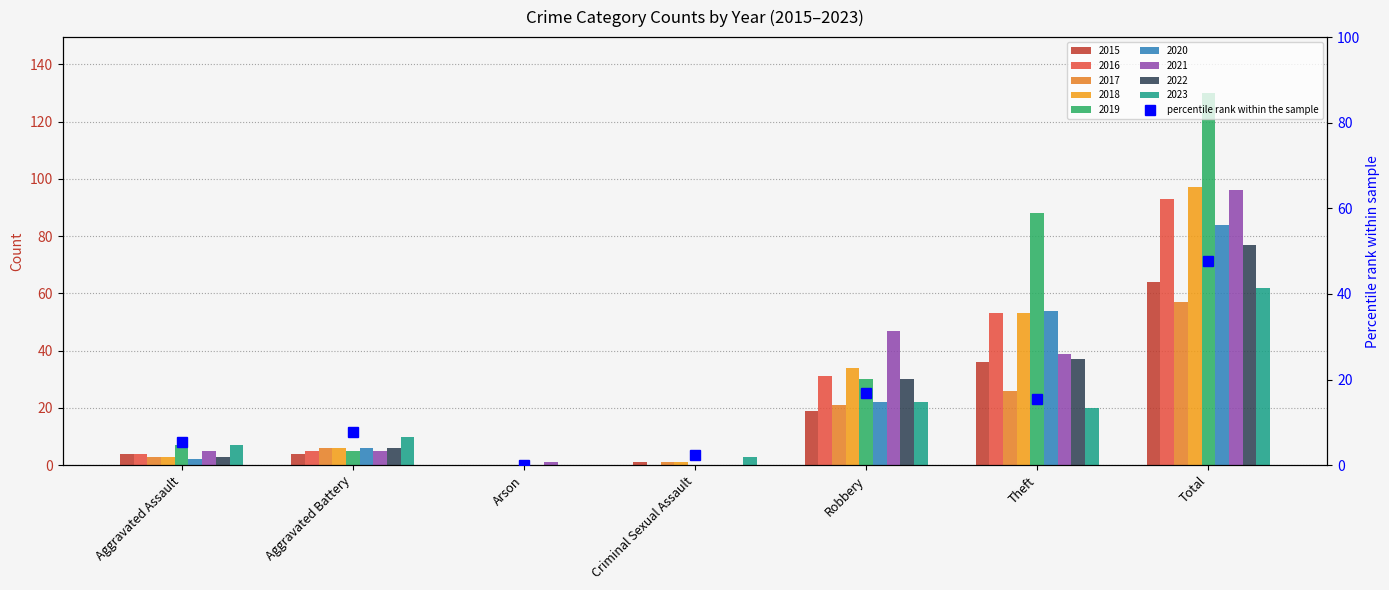

Approximately how many times larger is the value at Theft compared to Aggravated Assault?

2.9